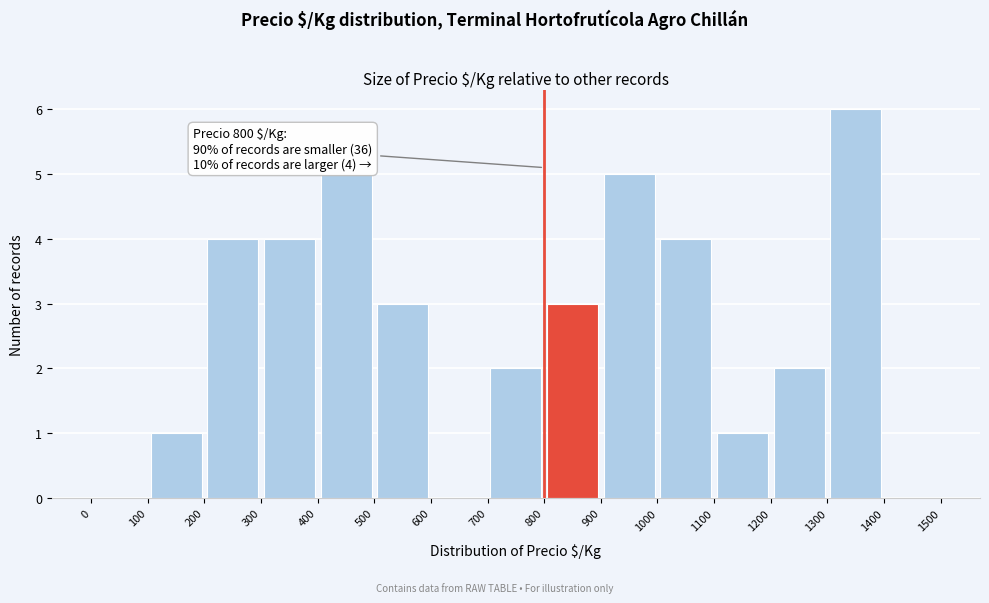

Which range on the x-axis has the tallest bar?

1300 to 1400